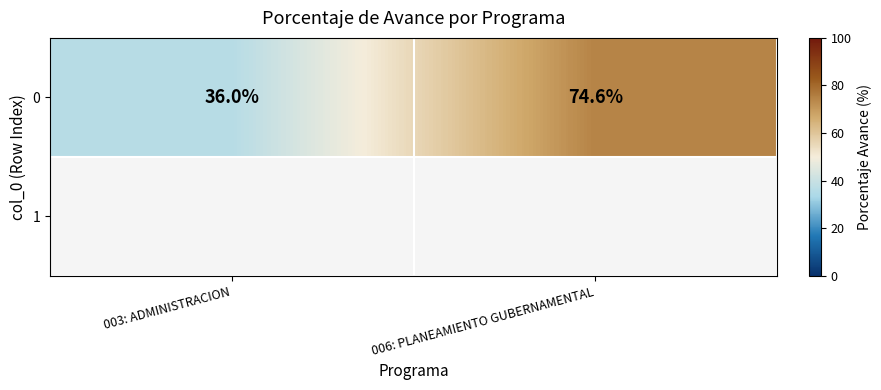

Reading right to left, list all the values displayed in this chart.

006: PLANEAMIENTO GUBERNAMENTAL=74.6	003: ADMINISTRACION=36.0